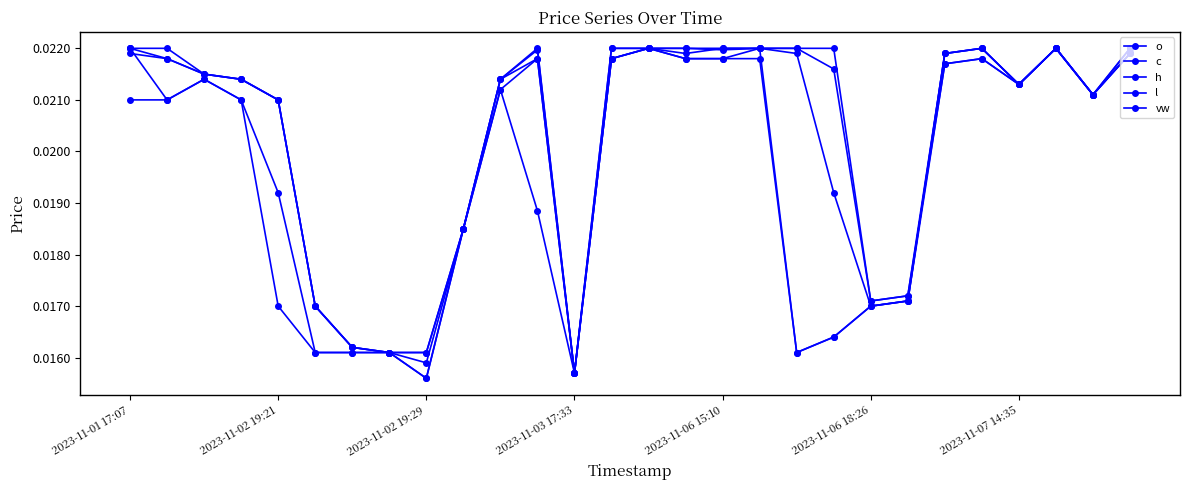

At which category does the chart reach its minimum across all series?

2023-11-02 19:29